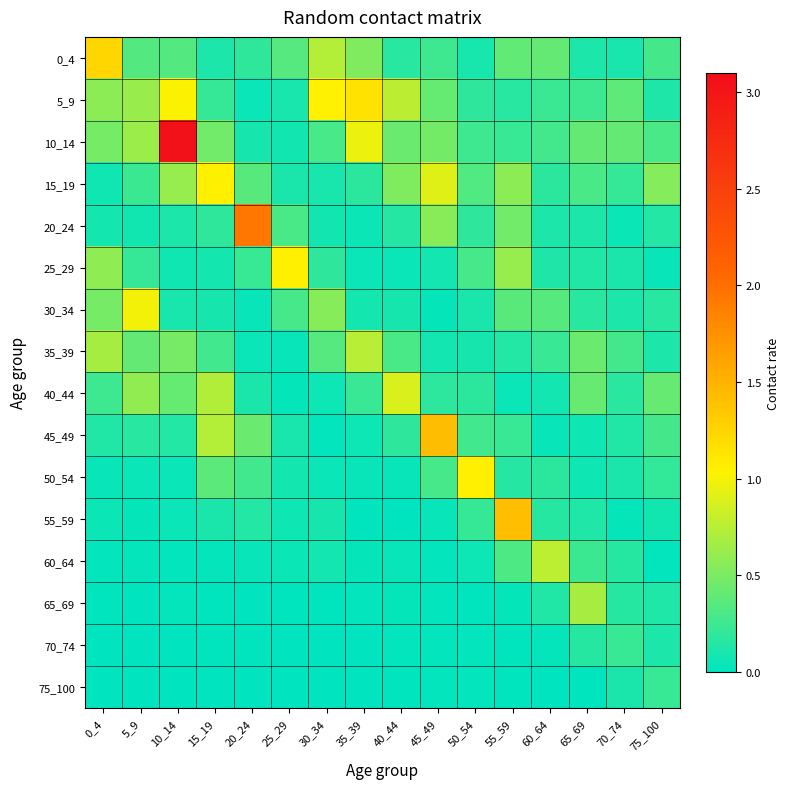

Count the number of categories in the chart.

16